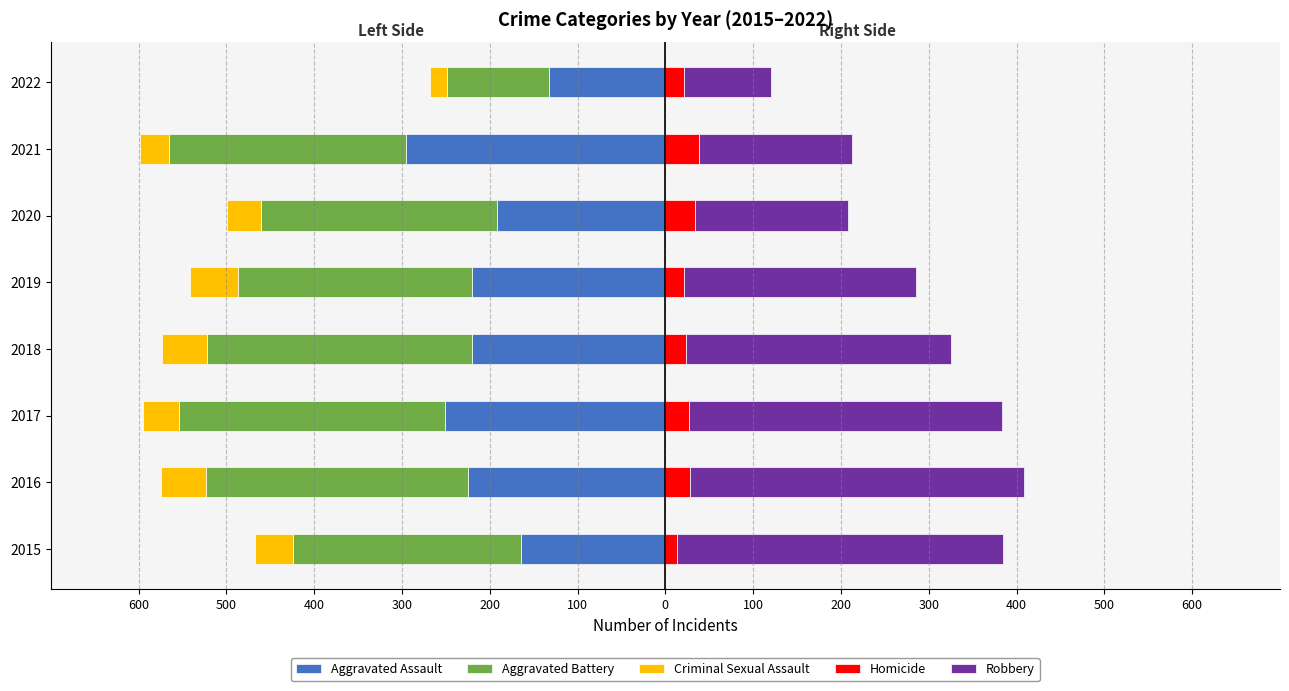

What is the total value across all series at 2018?

-248